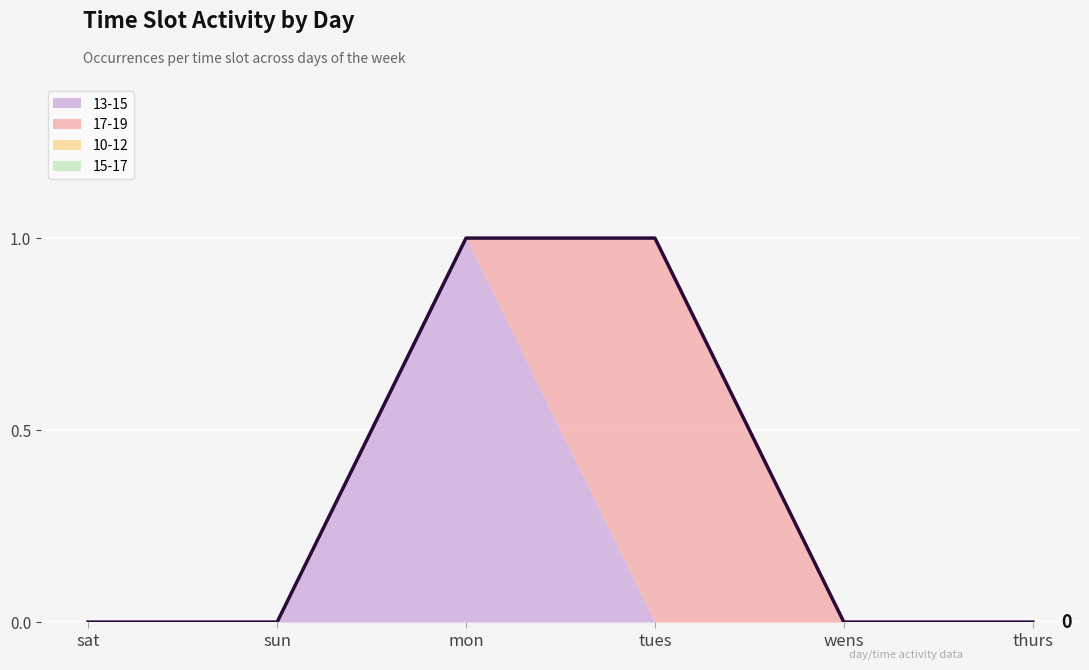

What is the sum of all 17-19 values?

1